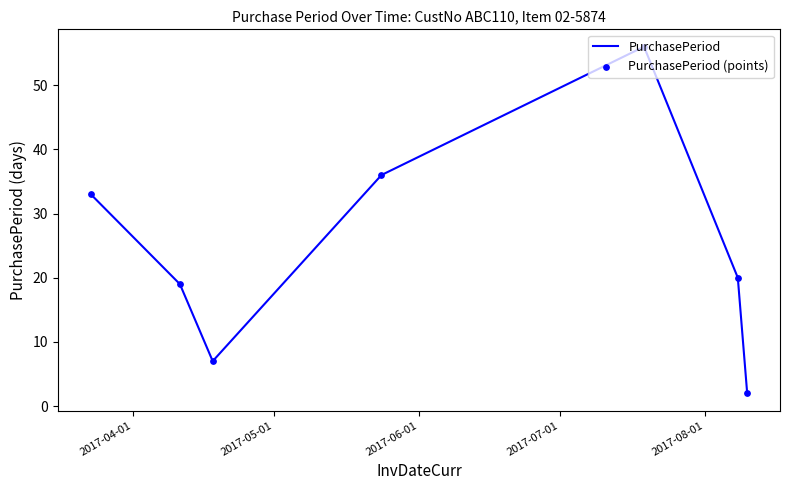

How many interior local valleys (lower than both neighbors) does the data have?

1